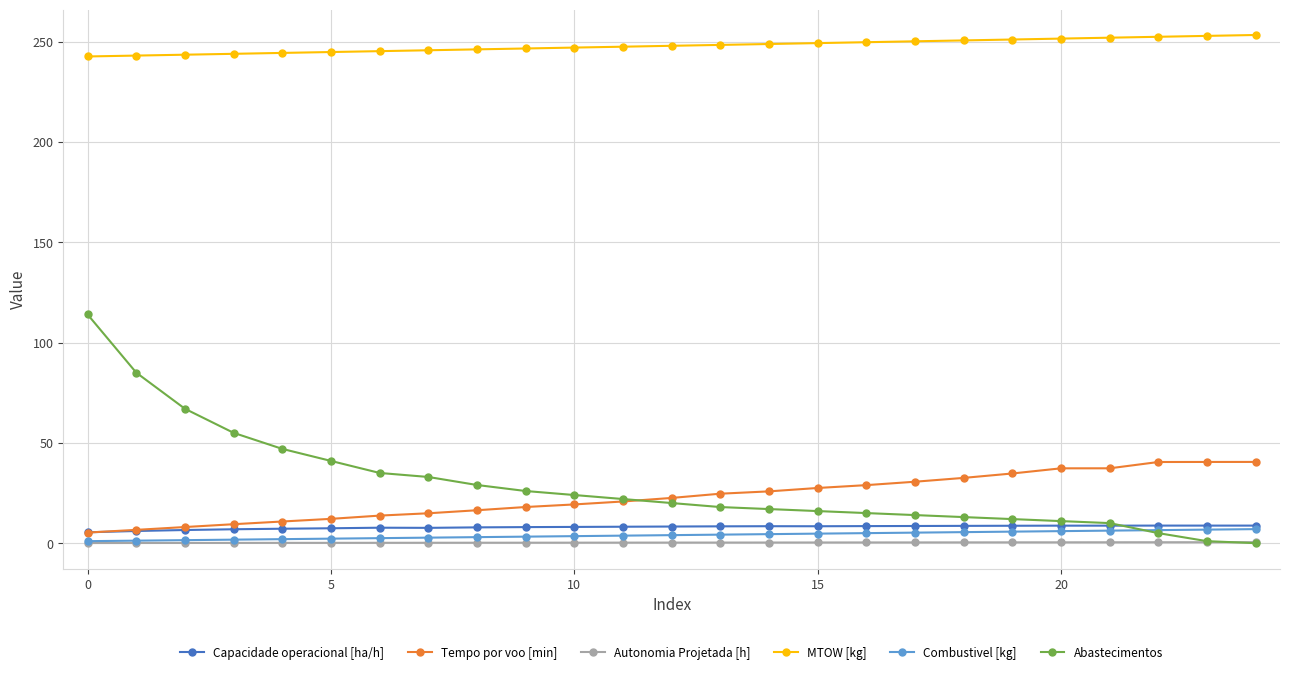

How many lines are shown in the chart?

6